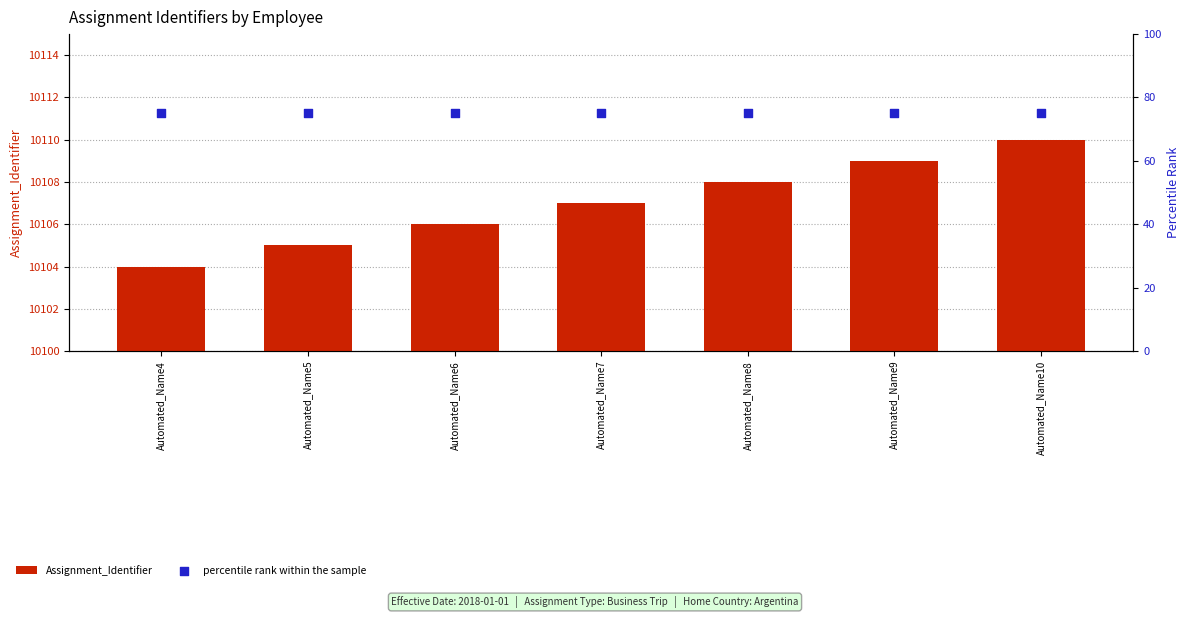

At which category is the sum across all series the highest?

Automated_Name10